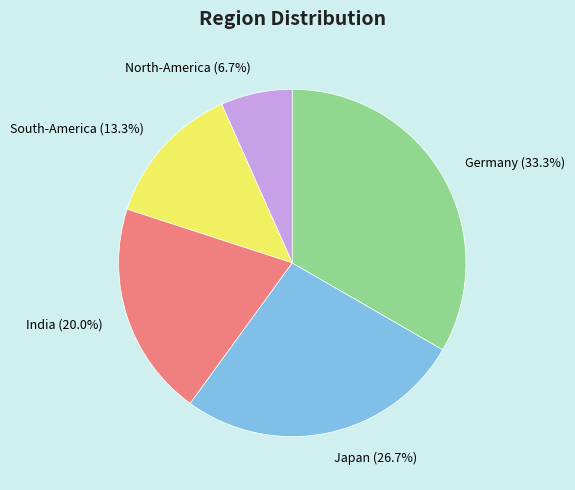

How many slices are in this pie chart?

5